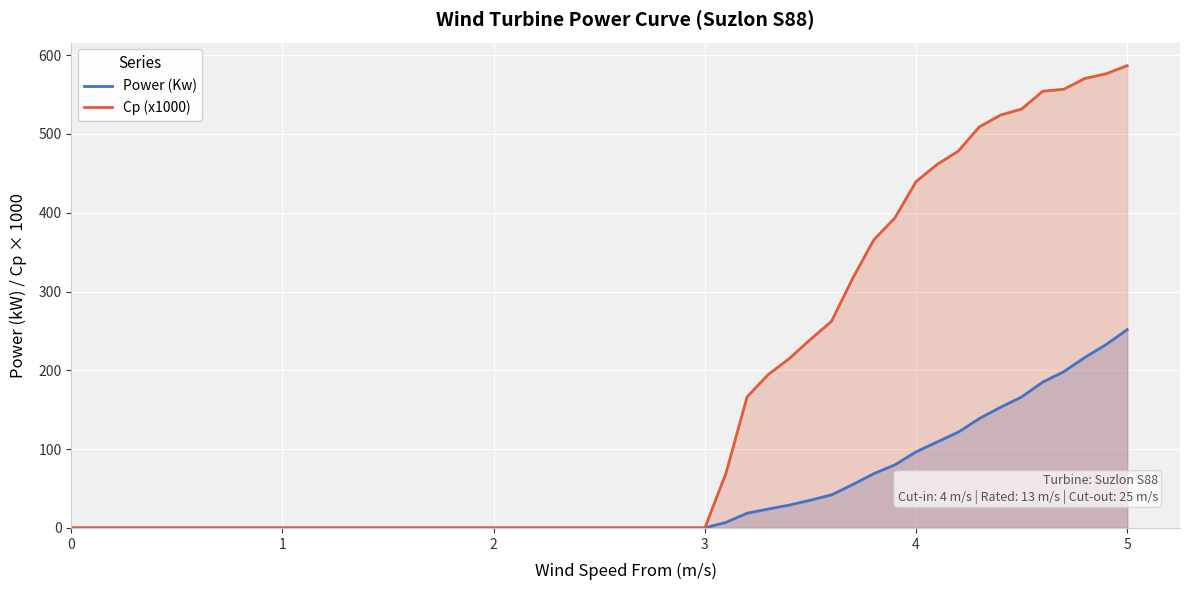

What is the total value across all series at 5?

838.4